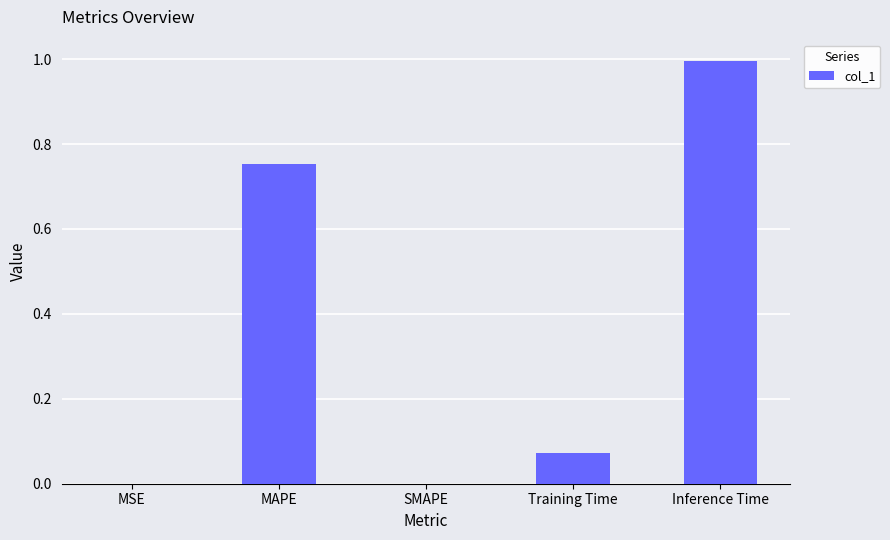

Are the bars grouped side by side (vs. stacked)?

No